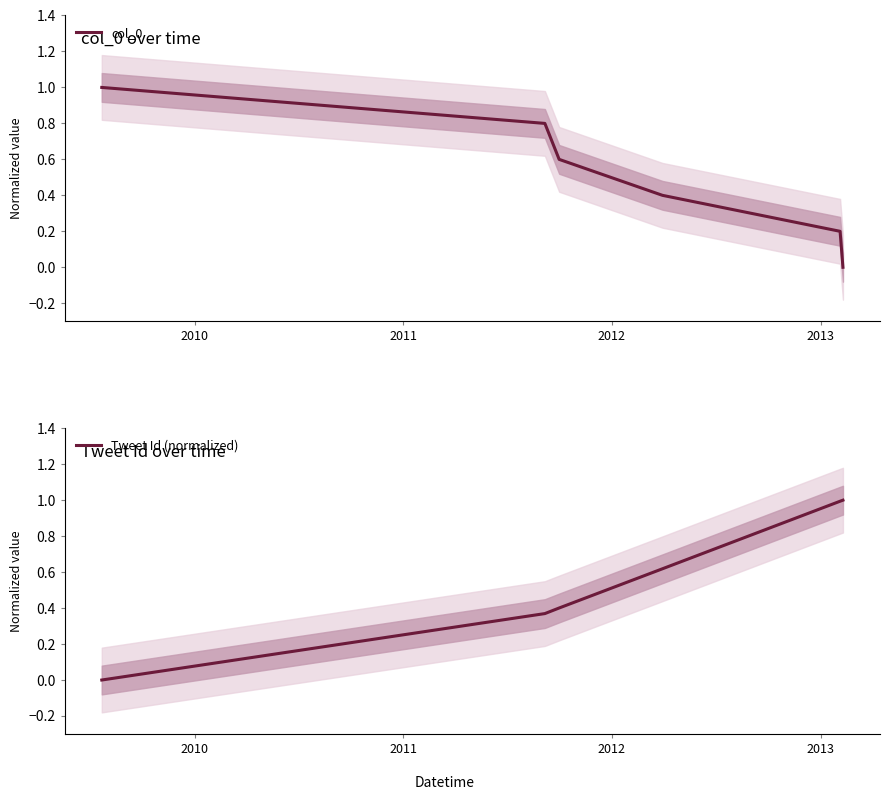

How many lines are shown in the chart?

2